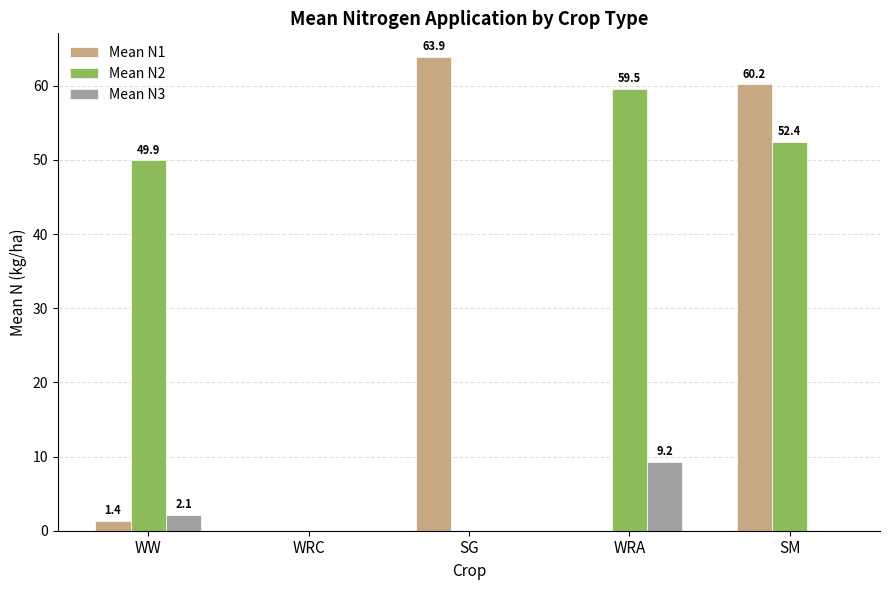

Which category has the highest value across all series?

SG